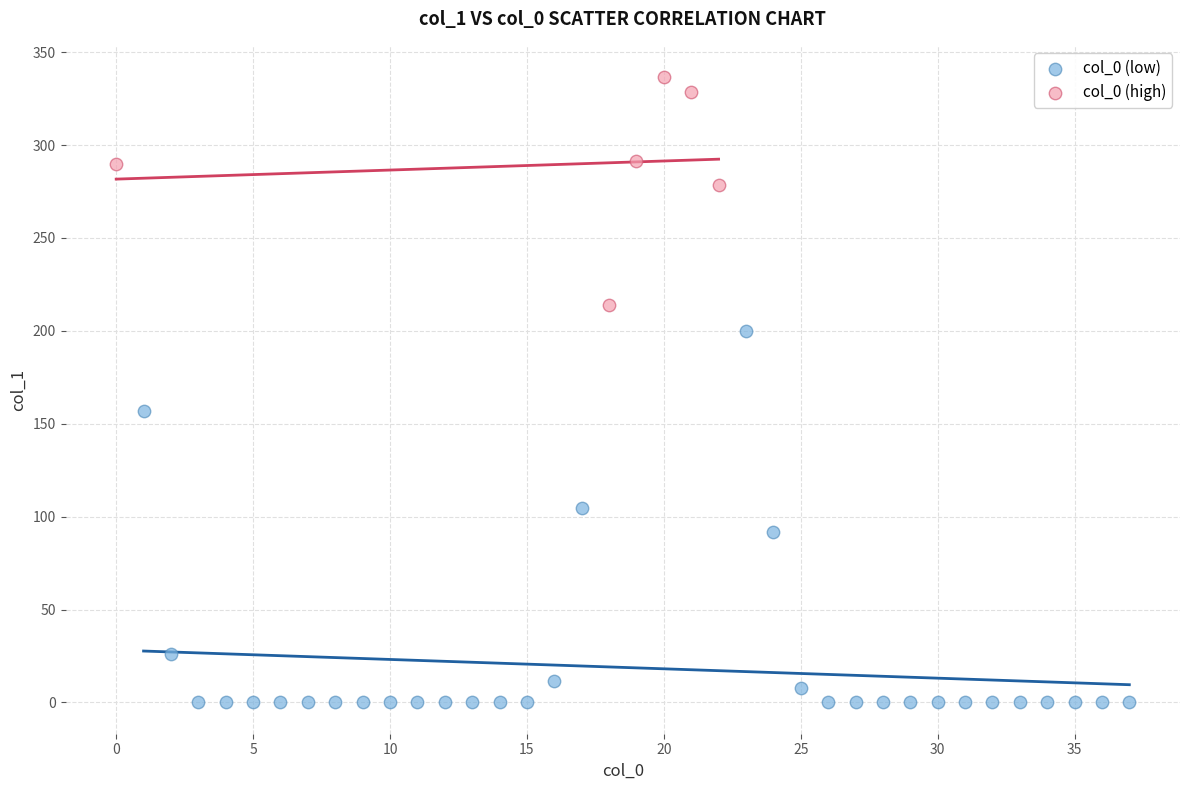

Which series has the largest Y range (max minus min)?

col_0 (low)